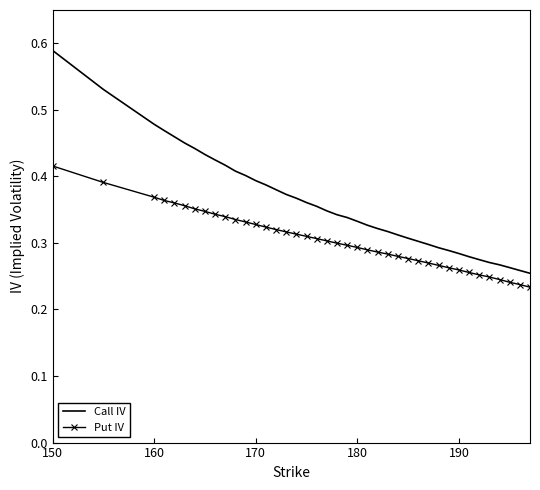

What are all the series names shown in the legend?

Call IV, Put IV